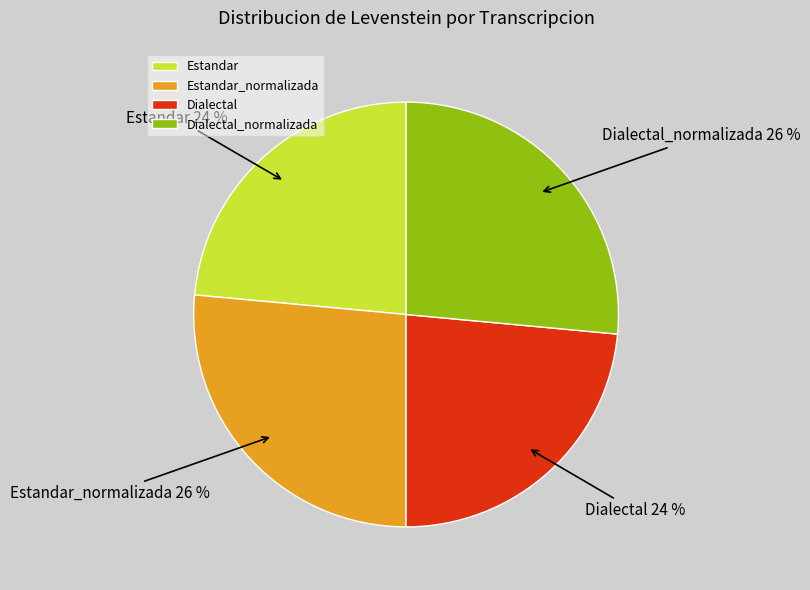

What percentage is the Estandar_normalizada slice, to the nearest percent?

26%